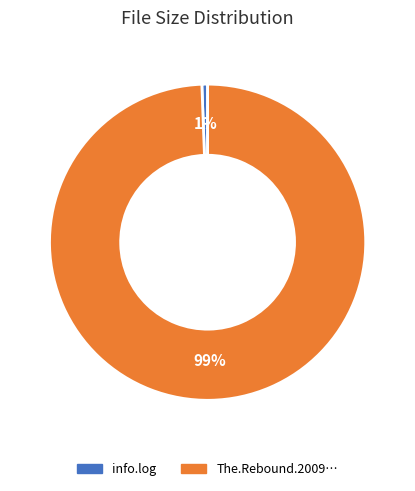

Count the number of slices in the pie.

2